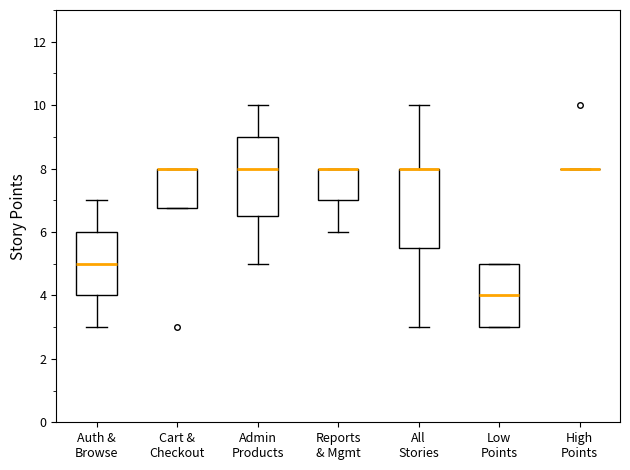

Reading left to right, read every box against the y-axis: the position of its median line, the range the box covers, and the ends of its whiskers. The values are not printed on the chart, so give them approximately, as read against the axis.

Auth & Browse: median 5.0, box 4.0 to 6.0, whiskers 3.0 to 7.0
Cart & Checkout: median 8.0 (drawn on the box's upper edge), box 6.8 to 8.0, whiskers 6.8 to 8.0
Admin Products: median 8.0, box 6.6 to 9.0, whiskers 5.0 to 10.0
Reports & Mgmt: median 8.0 (drawn on the box's upper edge), box 7.0 to 8.0, whiskers 6.0 to 8.0
All Stories: median 8.0 (drawn on the box's upper edge), box 5.6 to 8.0, whiskers 3.0 to 10.0
Low Points: median 4.0, box 3.0 to 5.0, whiskers 3.0 to 5.0
High Points: box collapsed to a line at 8.0, whiskers 8.0 to 8.0